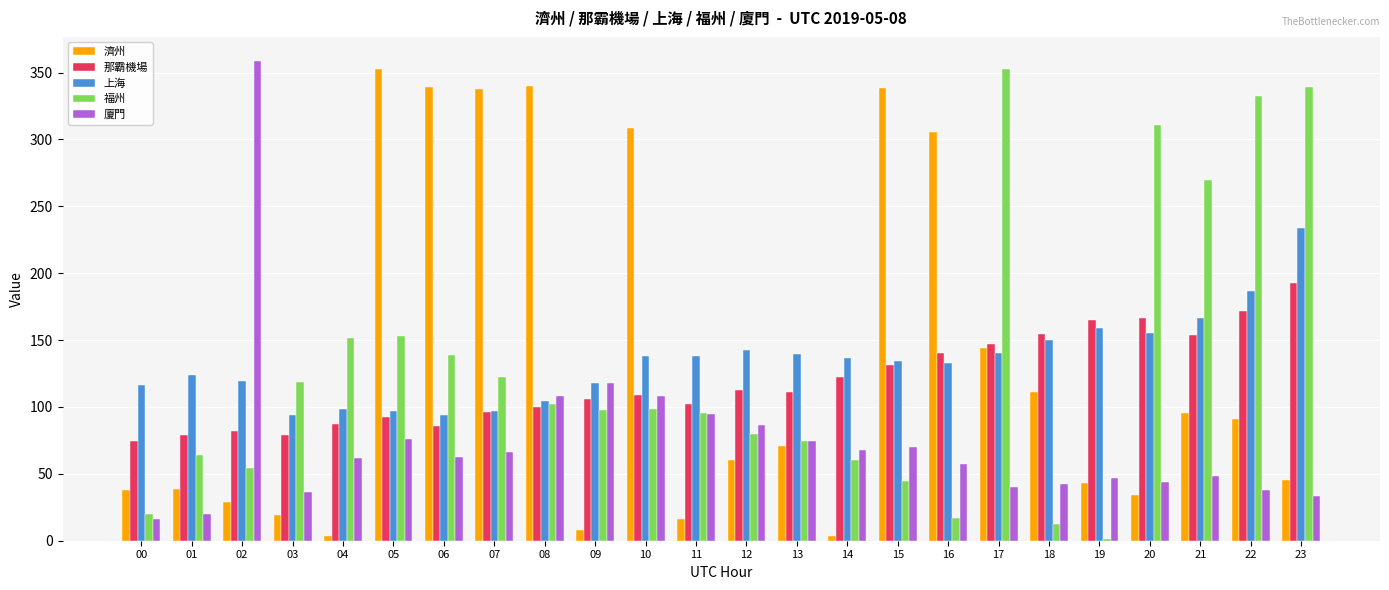

At which label is 濟州 closest to 177?

17